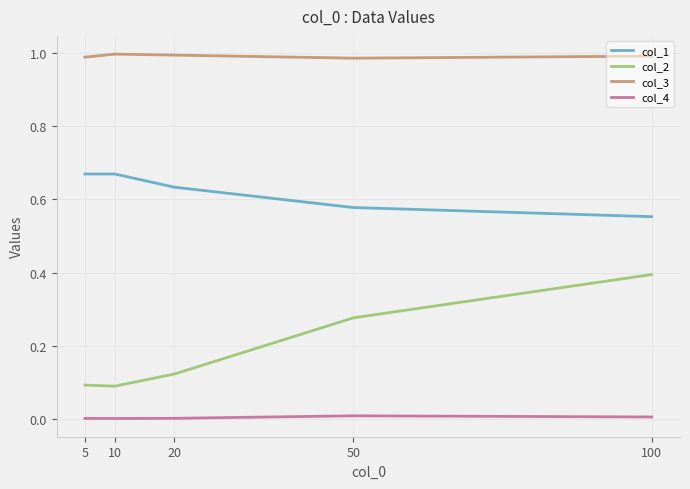

What is the total value across all series at 20?

1.8